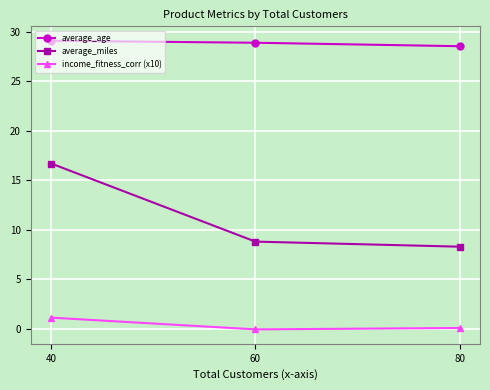

Rank the series by their maximum value, from lowest to highest.

income_fitness_corr (x10), average_miles, average_age